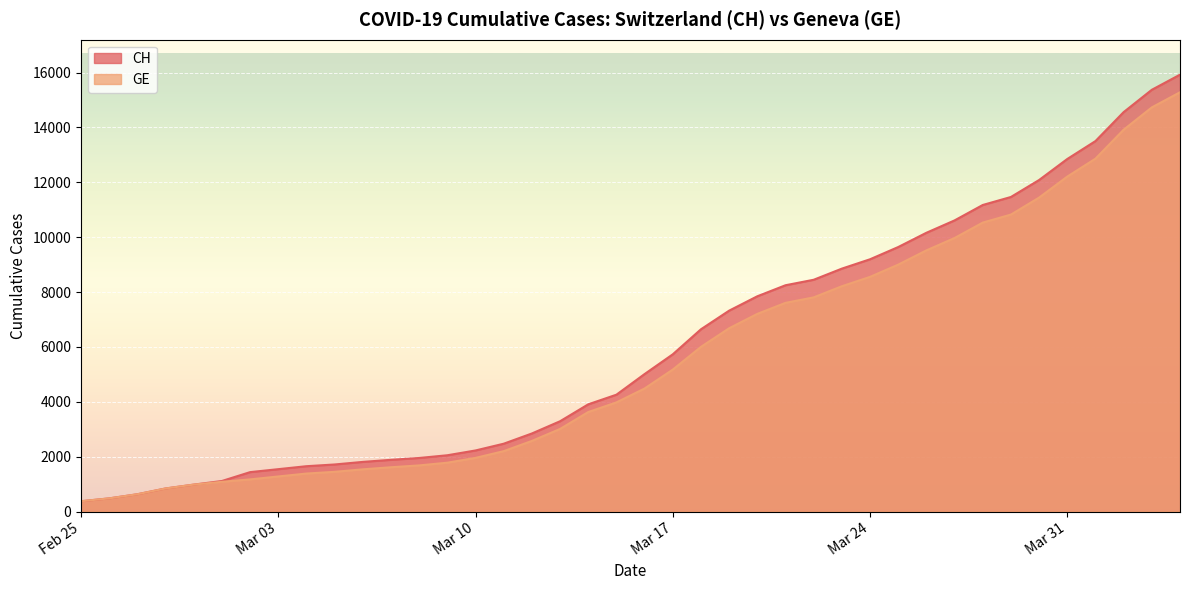

How many values in the CH series exceed 5012?

19